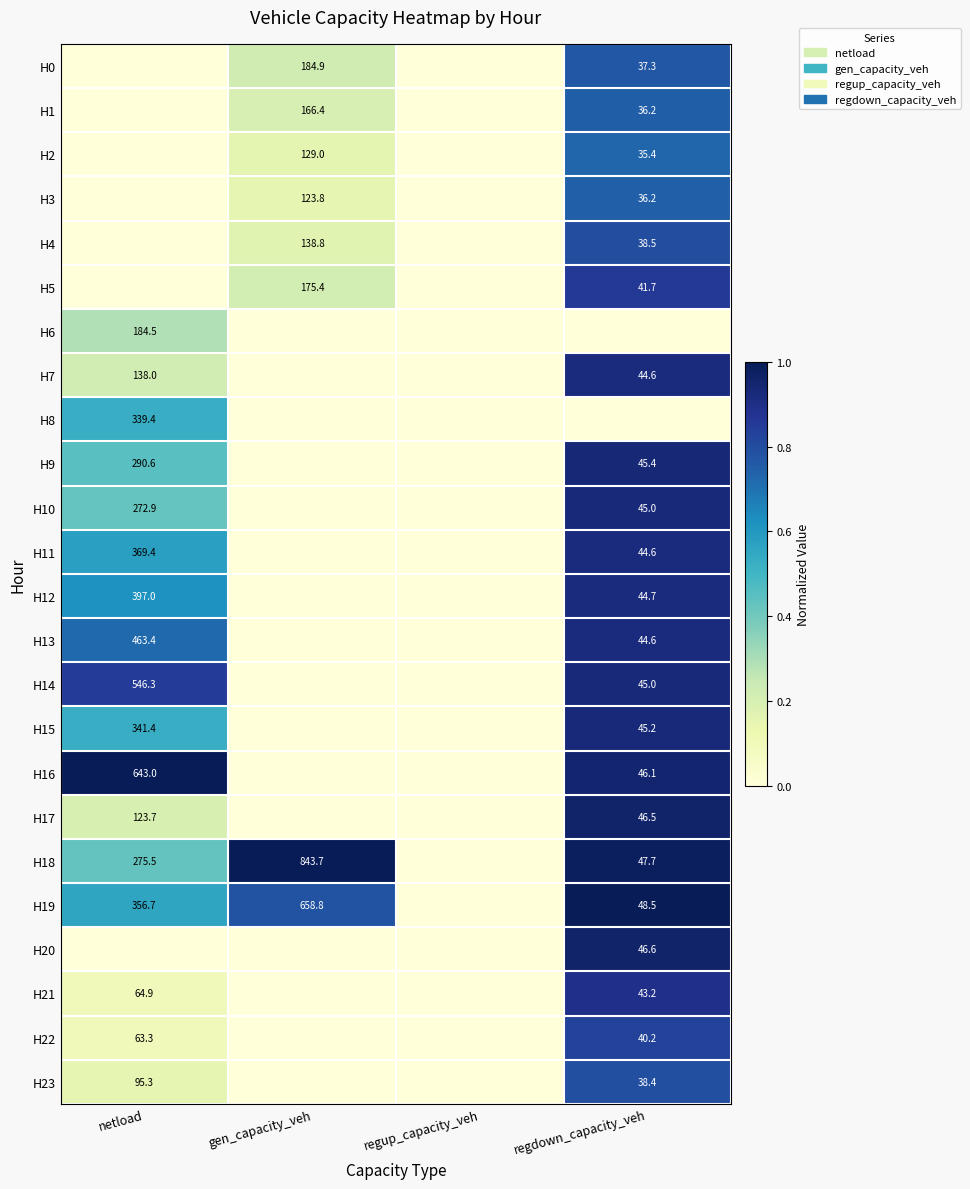

Which category has the lowest value across all series?

netload